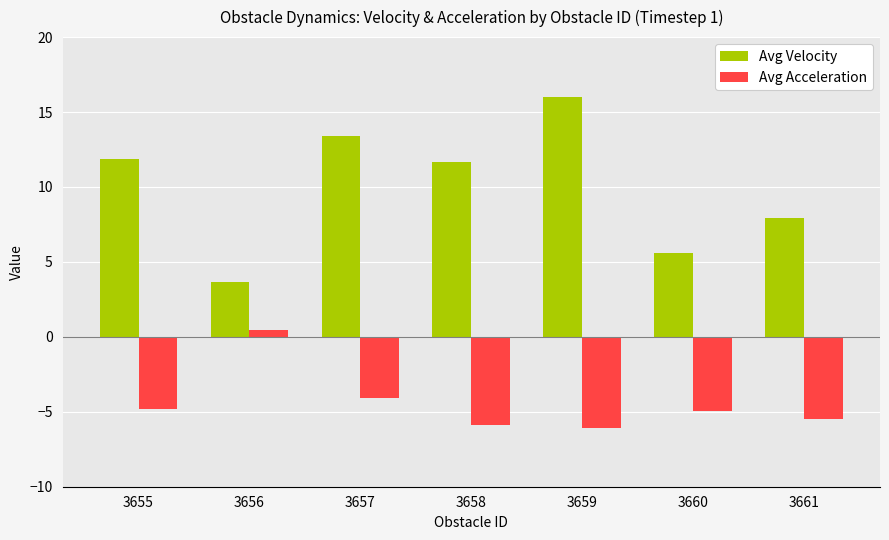

At which label does Avg Velocity first exceed 11?

3655